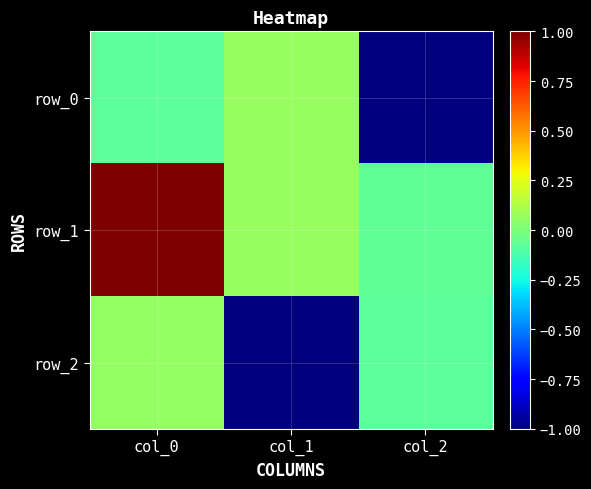

The value of row_2 at col_1 is -1.3. True or false?

False